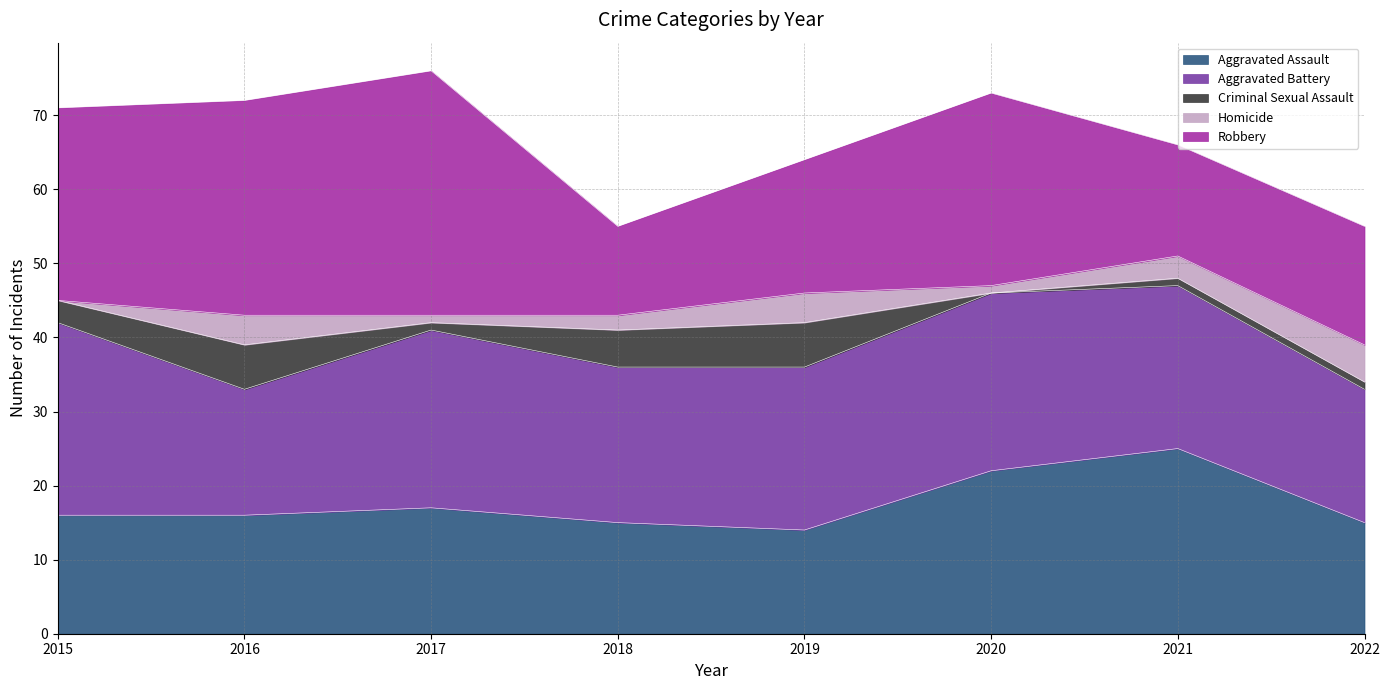

The value of Criminal Sexual Assault at 2020 is 0. True or false?

True